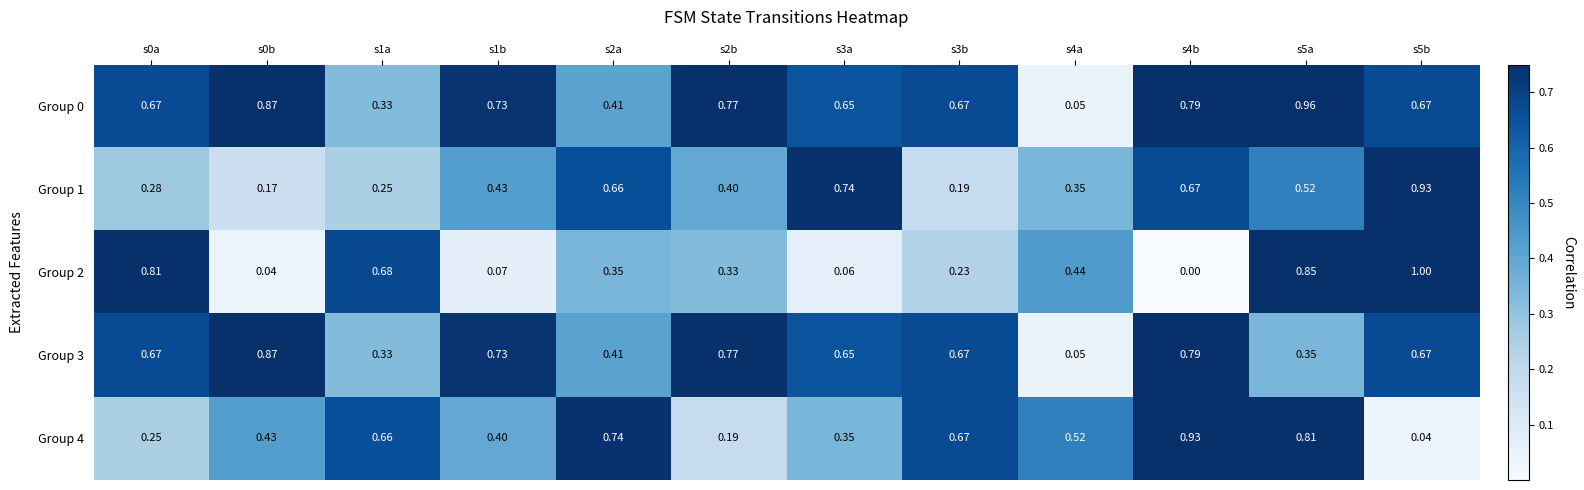

Is the value of Group 4 at s3b greater than the value of Group 2 at s3a?

Yes